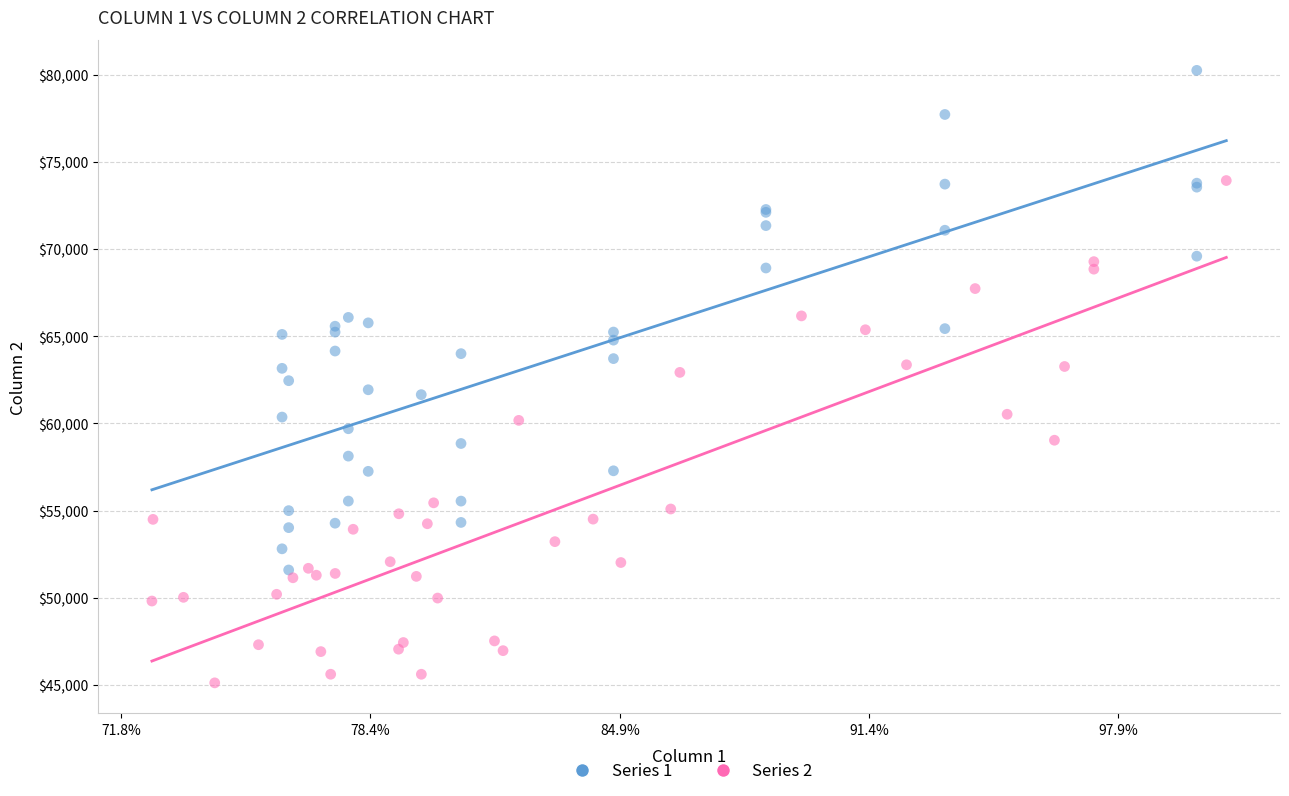

Which series reaches the minimum Y coordinate?

Series 2